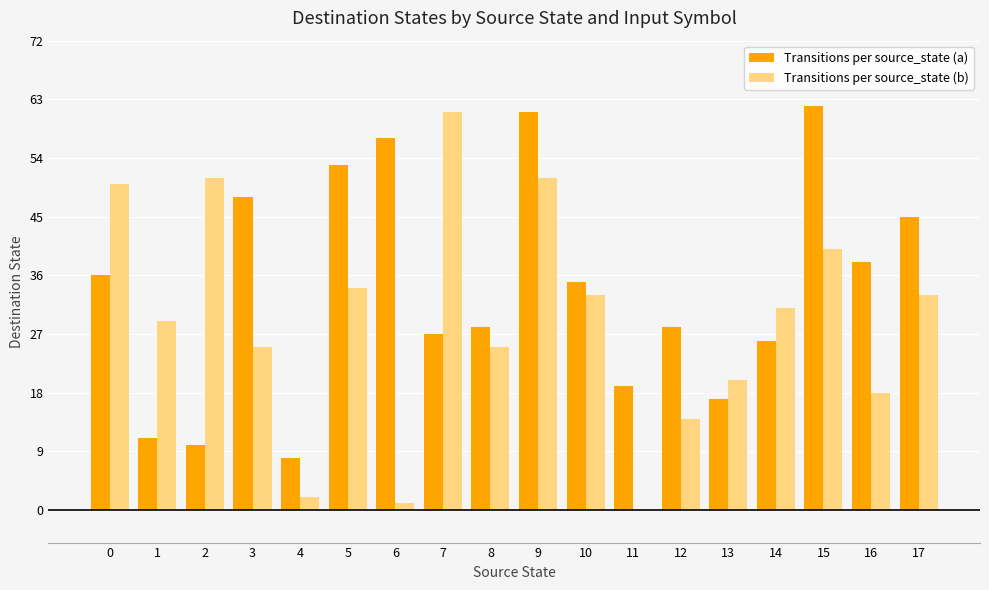

Between 0 and 4, which series saw the biggest shift?

Transitions per source_state (b)